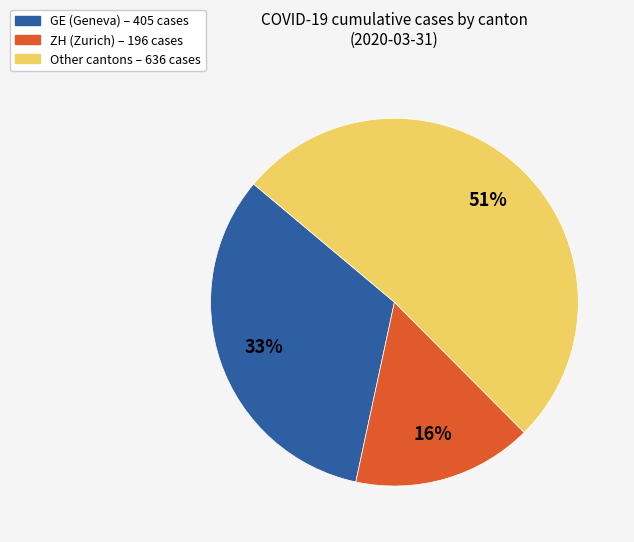

To the nearest percent, what is the average slice percentage?

33%